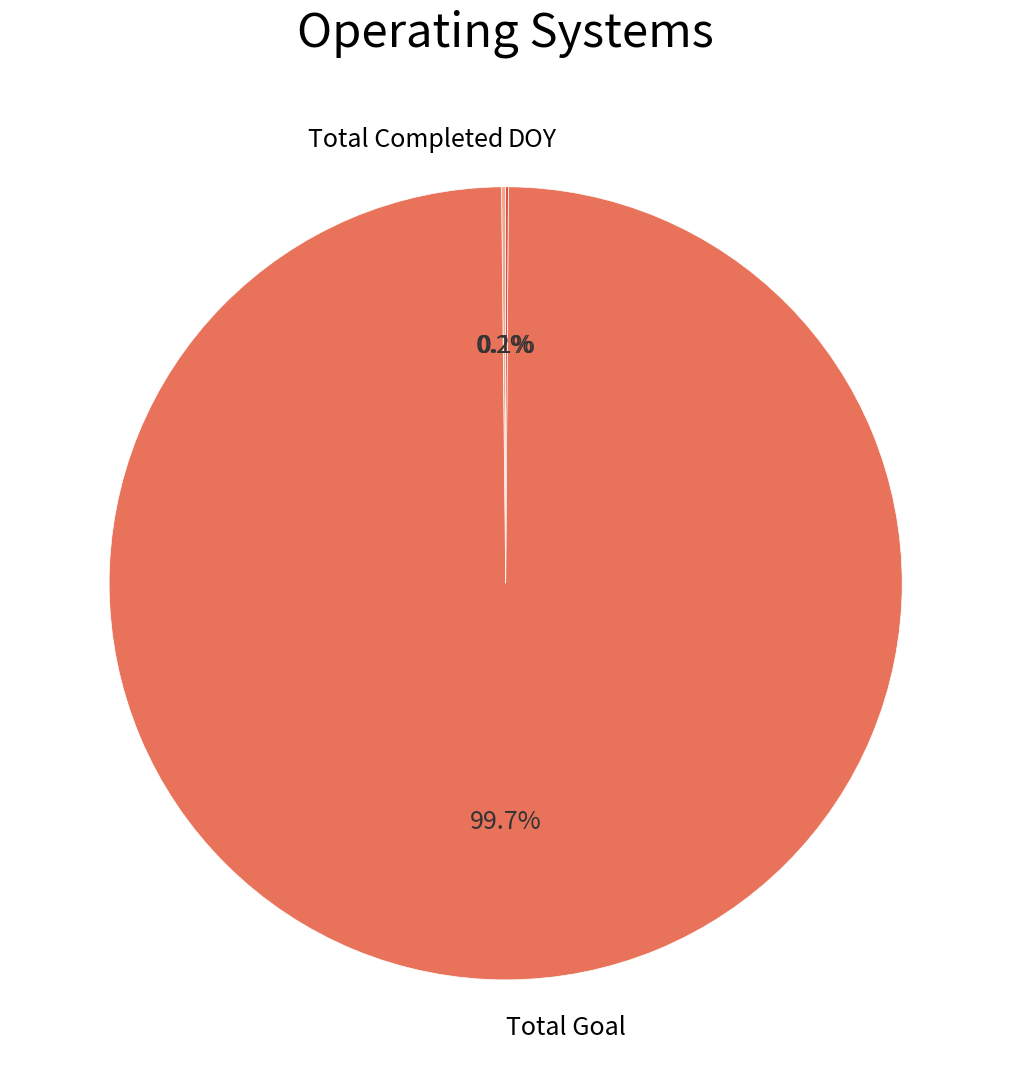

What is the largest slice in the pie chart?

Total Goal